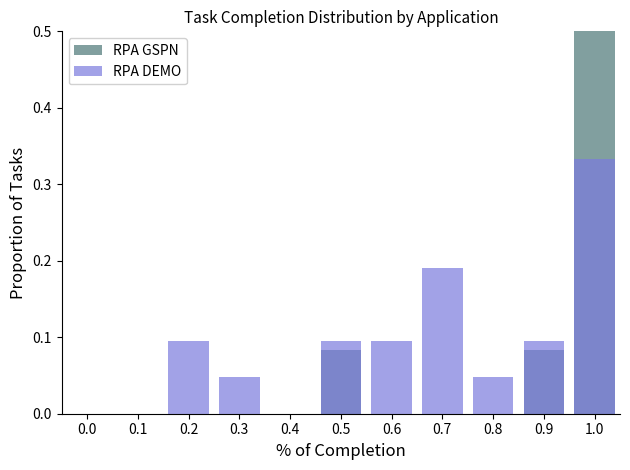

Reading left to right, what are all the values shown in this chart?

RPA GSPN: 0.0	0.0	0.0	0.0	0.0	0.1	0.0	0.0	0.0	0.1	0.8
RPA DEMO: 0.0	0.0	0.1	0.0	0.0	0.1	0.1	0.2	0.0	0.1	0.3